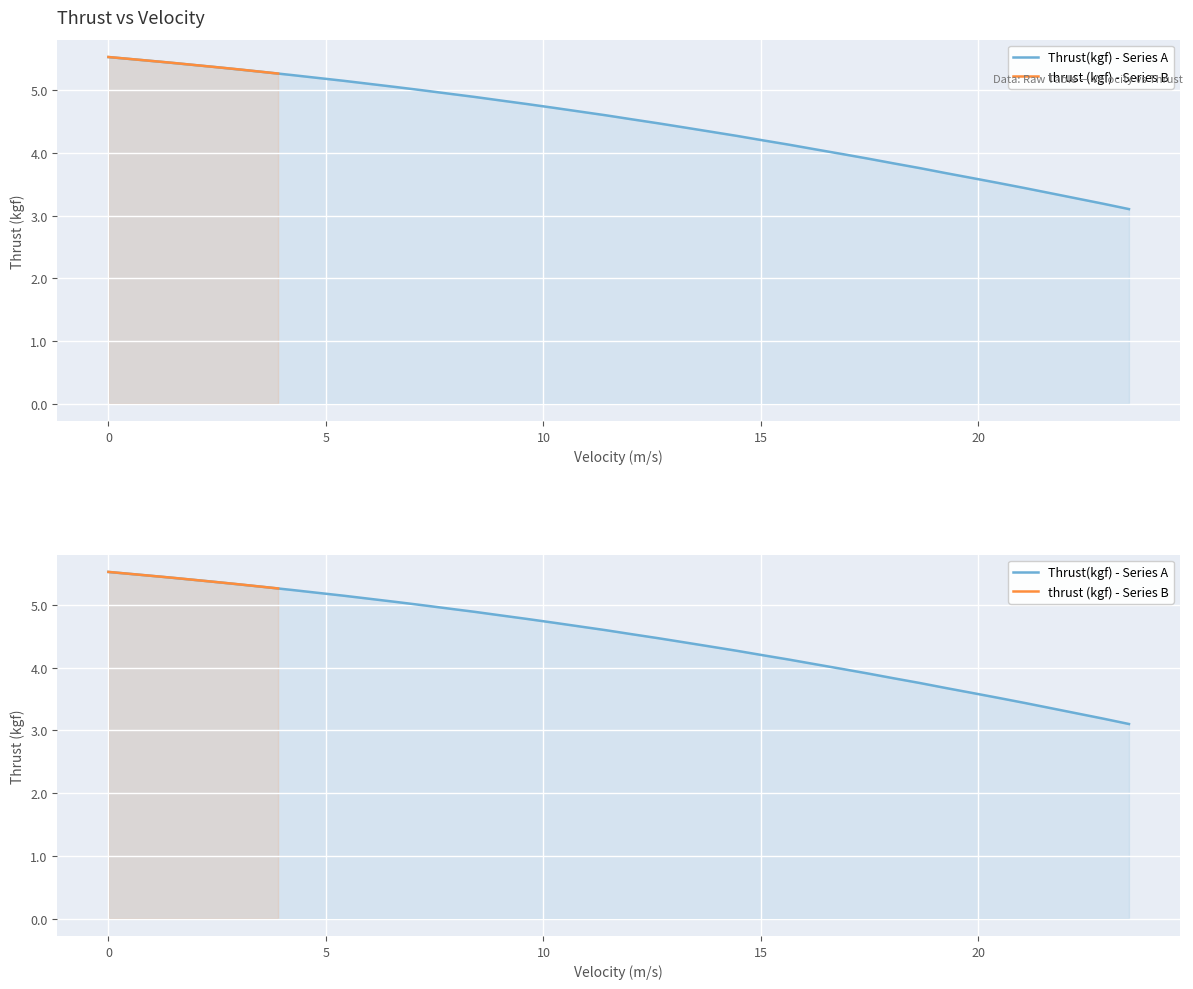

The thrust (kgf) - Series B series shows 9.2 at 14. True or false?

False